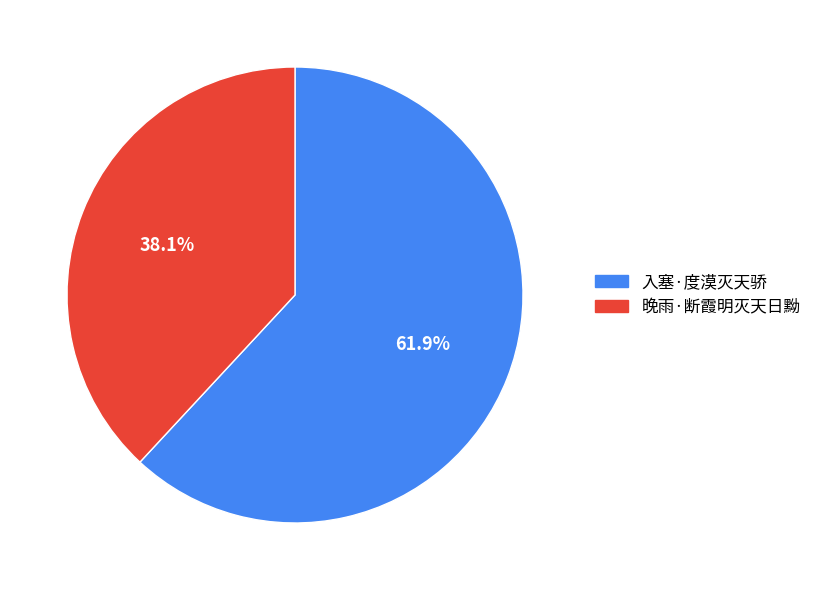

Which category has the biggest portion of the pie?

入塞·度漠灭天骄